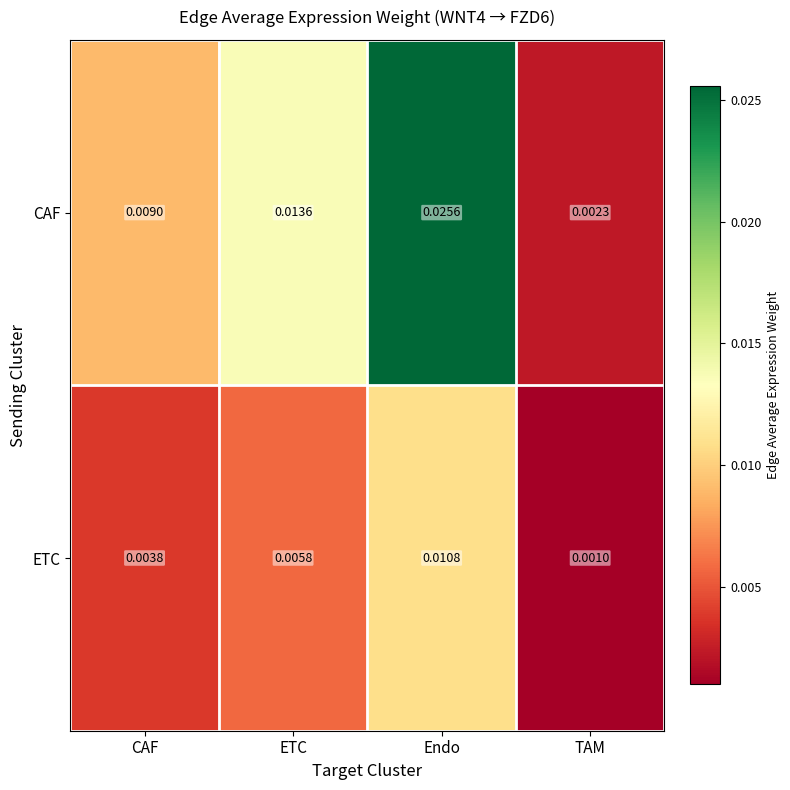

At which label does ETC reach its peak?

Endo